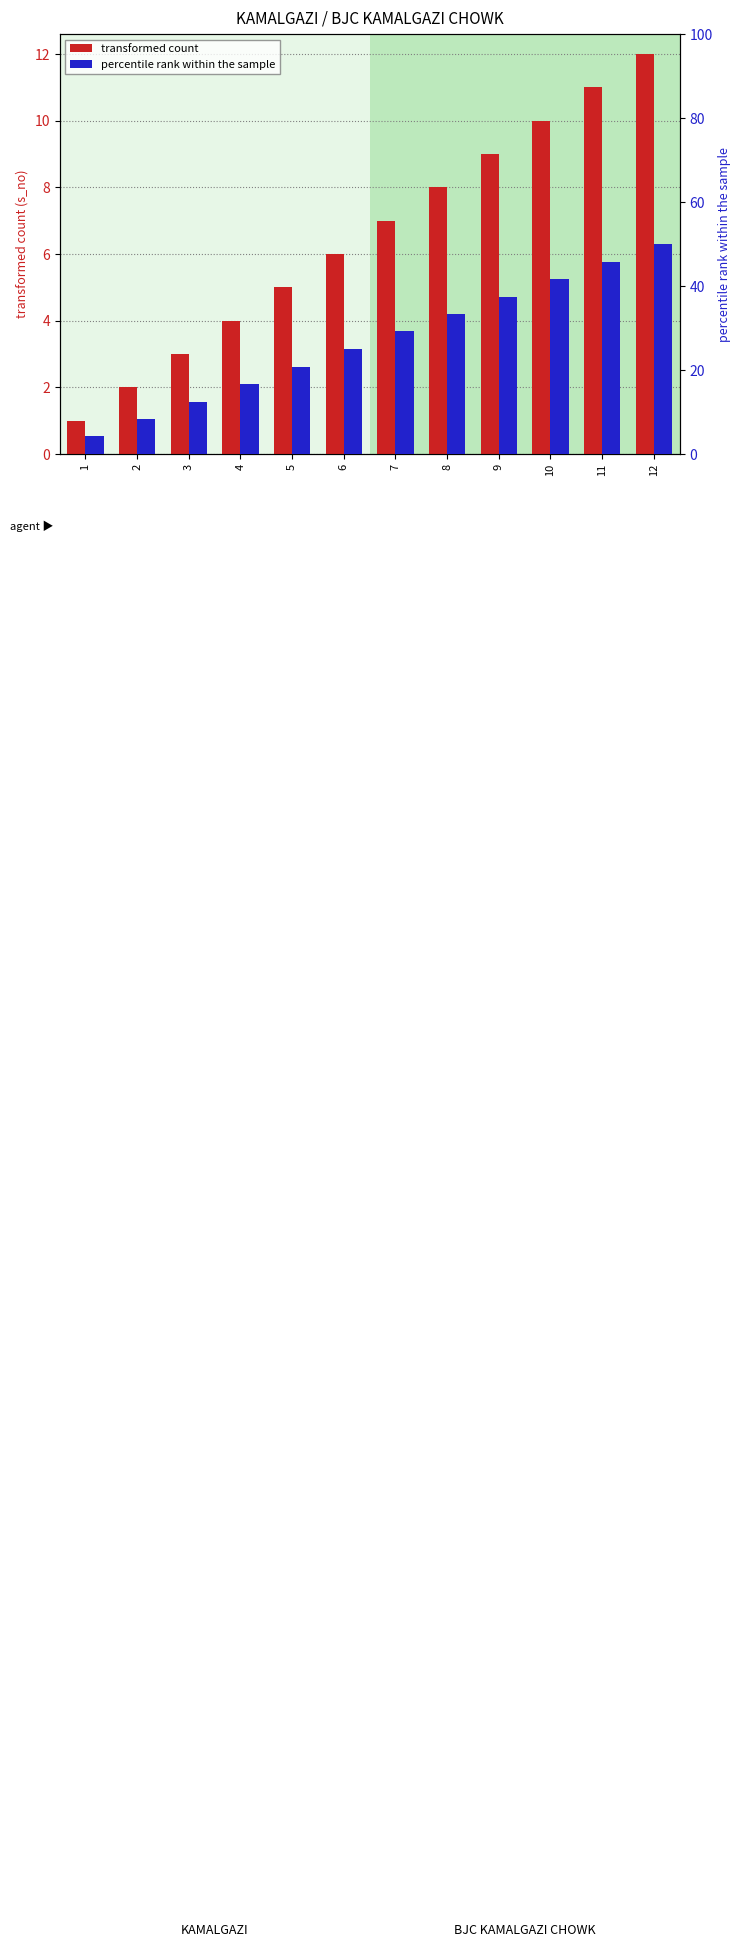

What is the greatest value displayed?

50.0